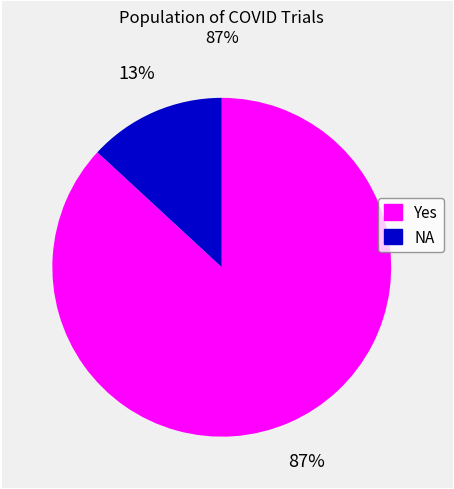

Count the number of slices in the pie.

2